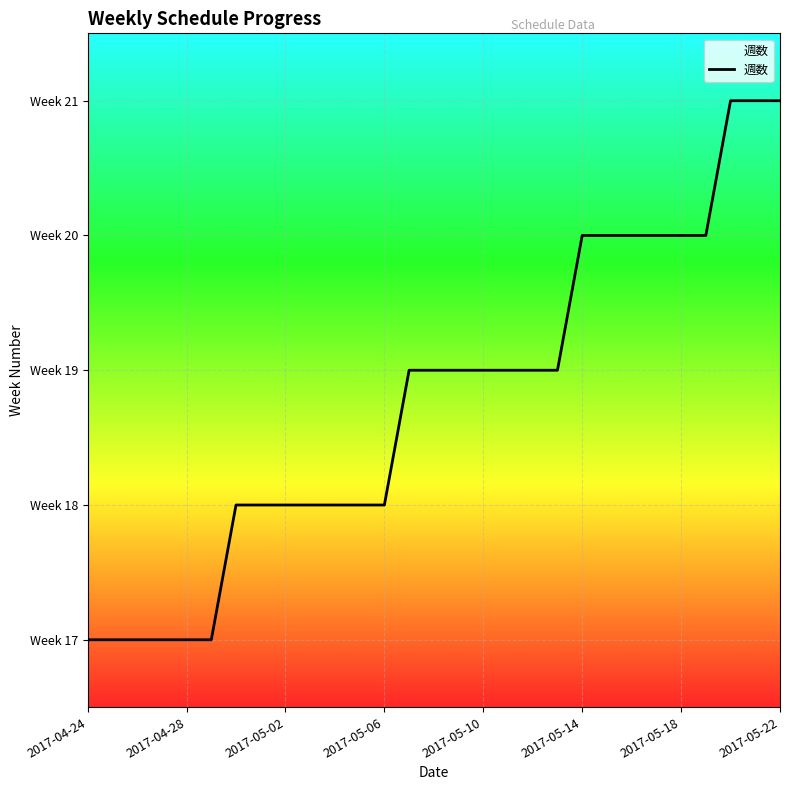

Does the chart have visible grid lines?

Yes